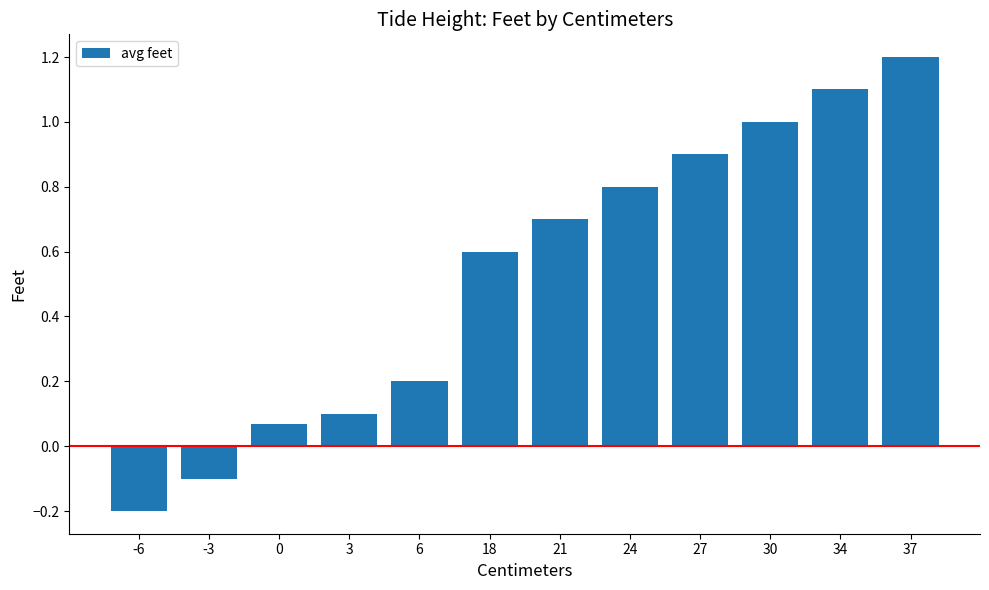

True or false: the data shows -0.2 at -6.

True